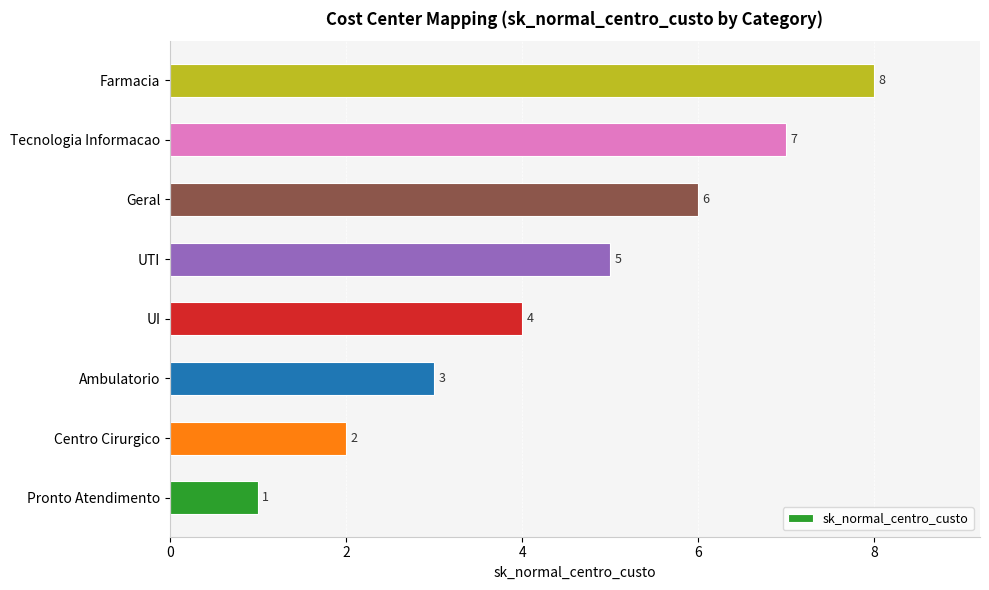

How many categories are shown in the chart?

8